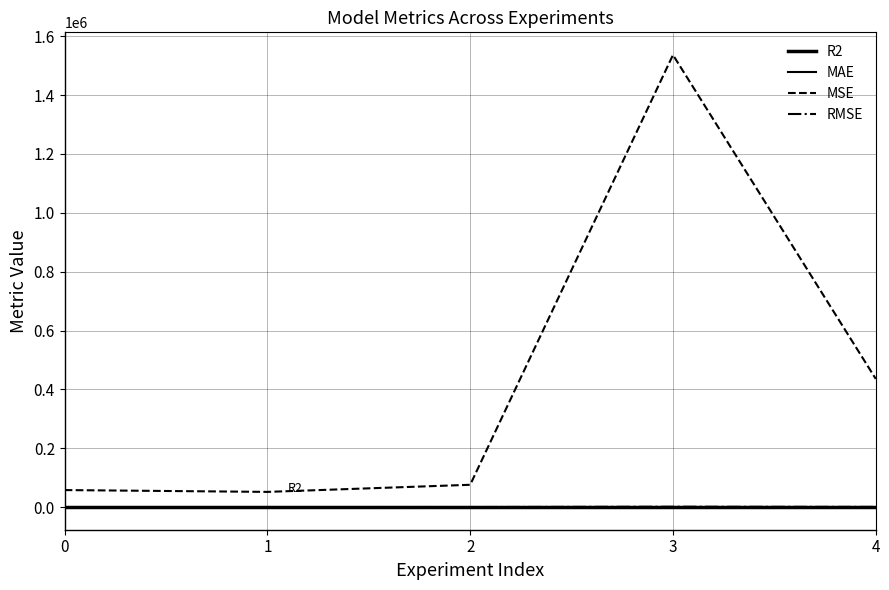

How many lines are shown in the chart?

4